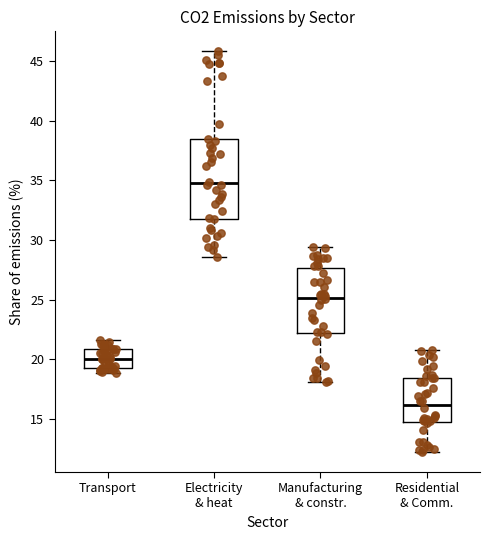

Reading left to right, read every box against the y-axis: the position of its median line, the range the box covers, and the ends of its whiskers. The values are not printed on the chart, so give them approximately, as read against the axis.

Transport: median 20.0, box 19.5 to 21.0, whiskers 19.0 to 21.5
Electricity & heat: median 34.5, box 32.0 to 38.5, whiskers 28.5 to 46.0
Manufacturing & constr.: median 25.0, box 22.0 to 27.5, whiskers 18.0 to 29.5
Residential & Comm.: median 16.0, box 14.5 to 18.5, whiskers 12.0 to 21.0